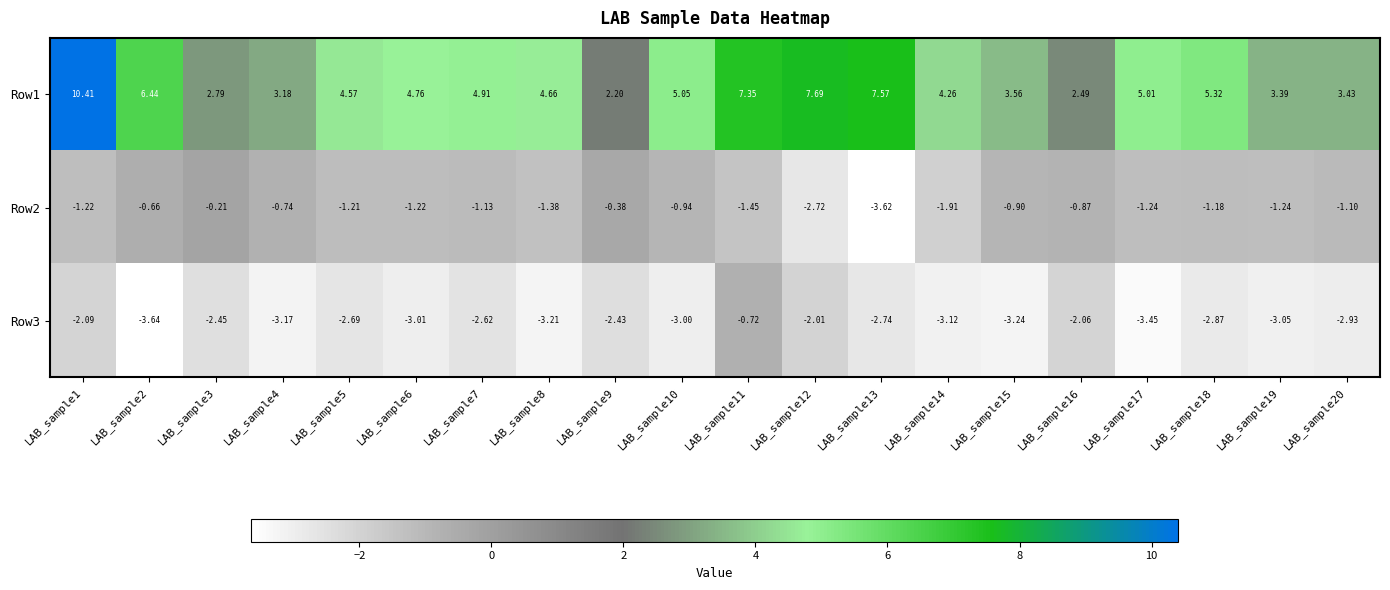

Is the value of Row1 at LAB_sample2 greater than the value of Row3 at LAB_sample14?

Yes